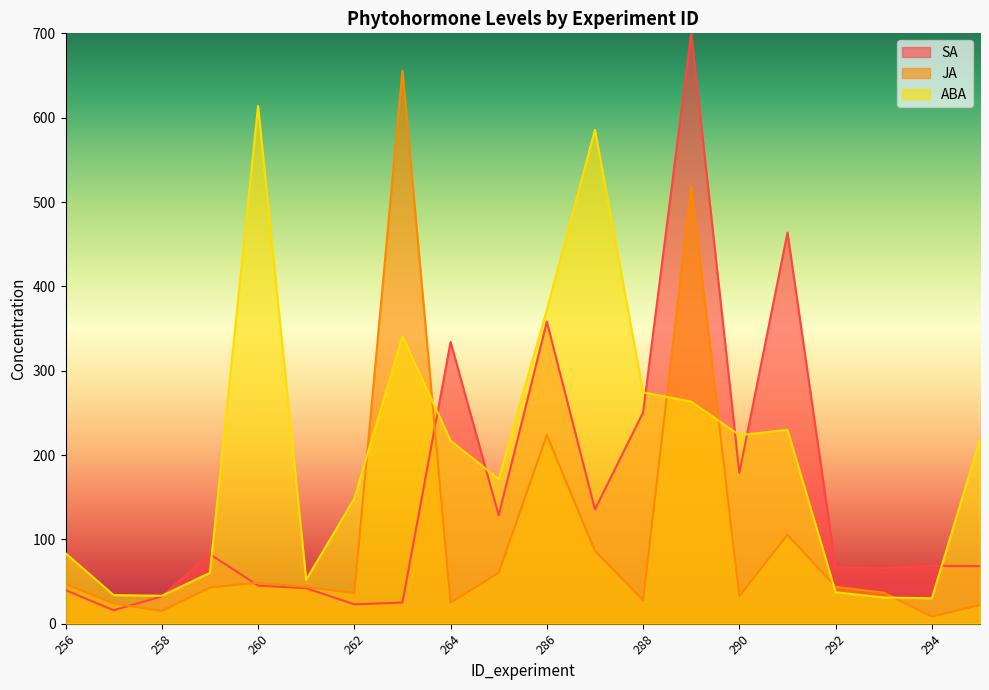

What value does the ABA series have at 295?

218.6